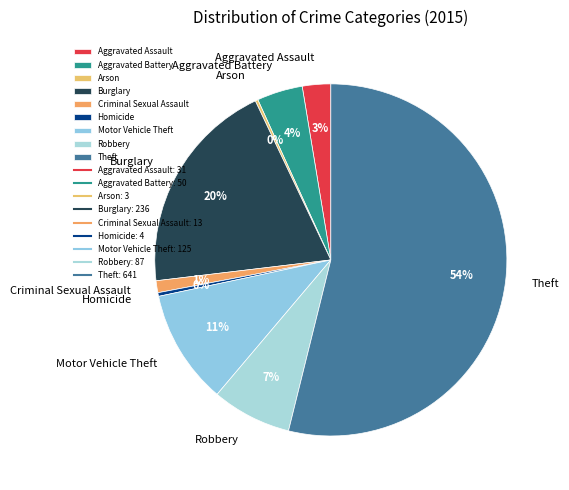

To the nearest percent, what is the average slice percentage?

11%